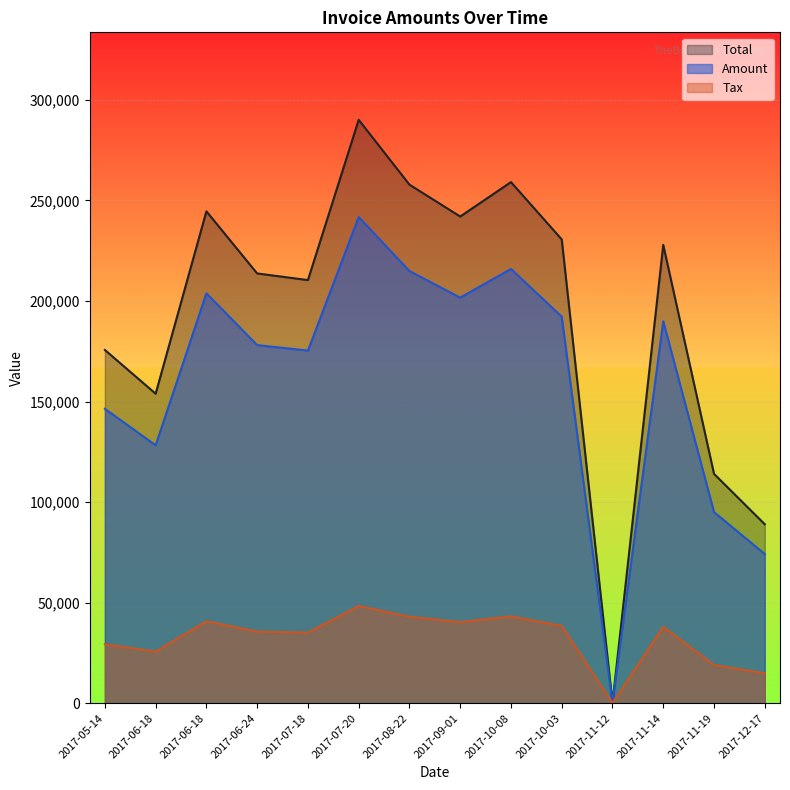

What is the value of the Total point at the 8th from the left?

242010.0